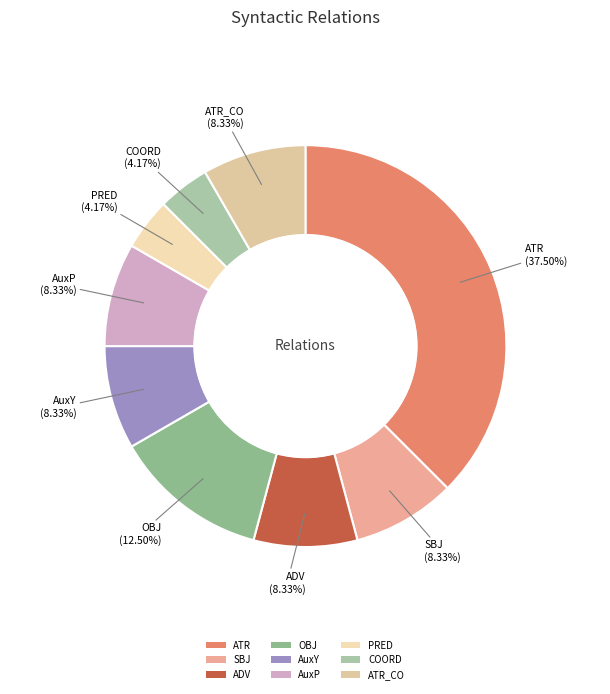

What portion of the pie excludes ADV?

91.7%